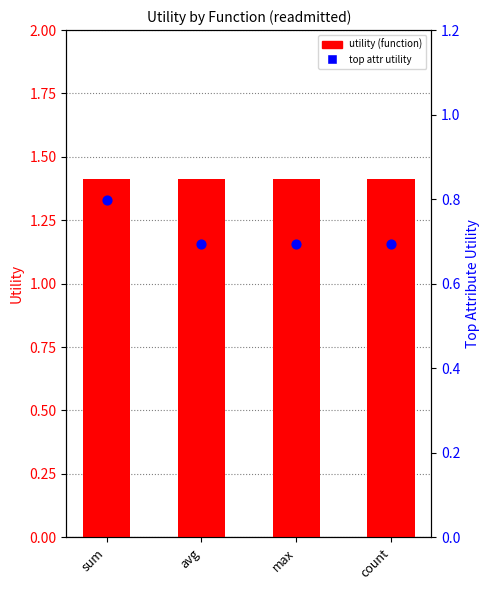

Which series contains the highest Y value?

utility (function)